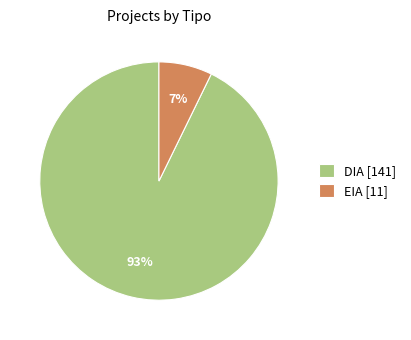

To the nearest percent, what is the combined percentage of DIA and EIA?

100%